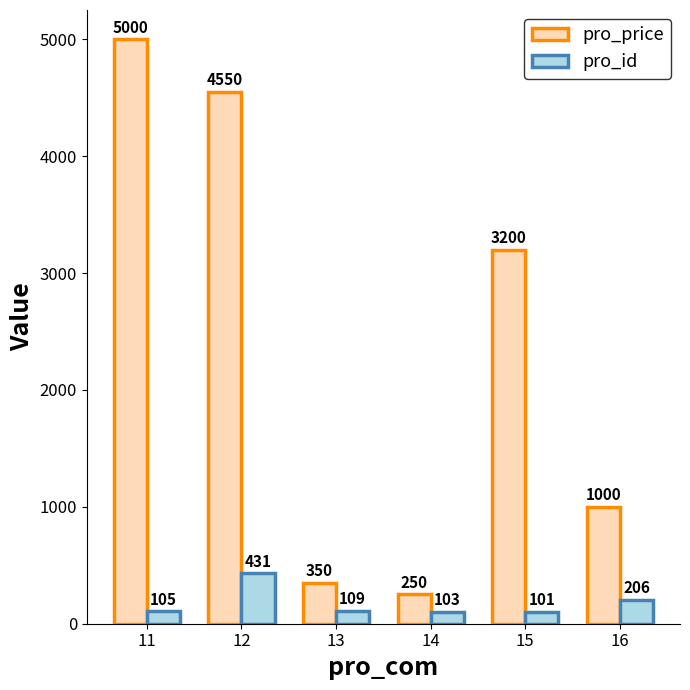

Reading left to right, list all the values displayed in this chart.

pro_price: 5000	4550	350	250	3200	1000
pro_id: 105	431	109	103	101	206